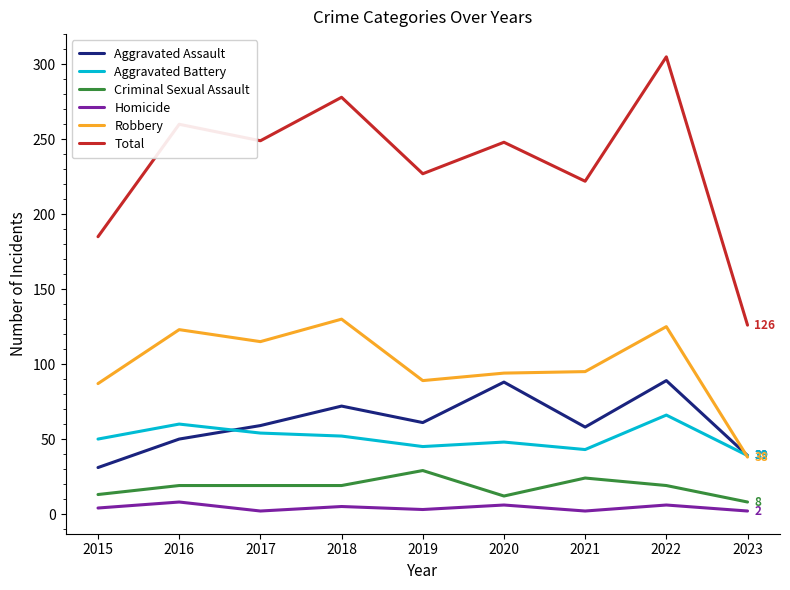

Is it true that Aggravated Battery equals 54 at 2017?

True